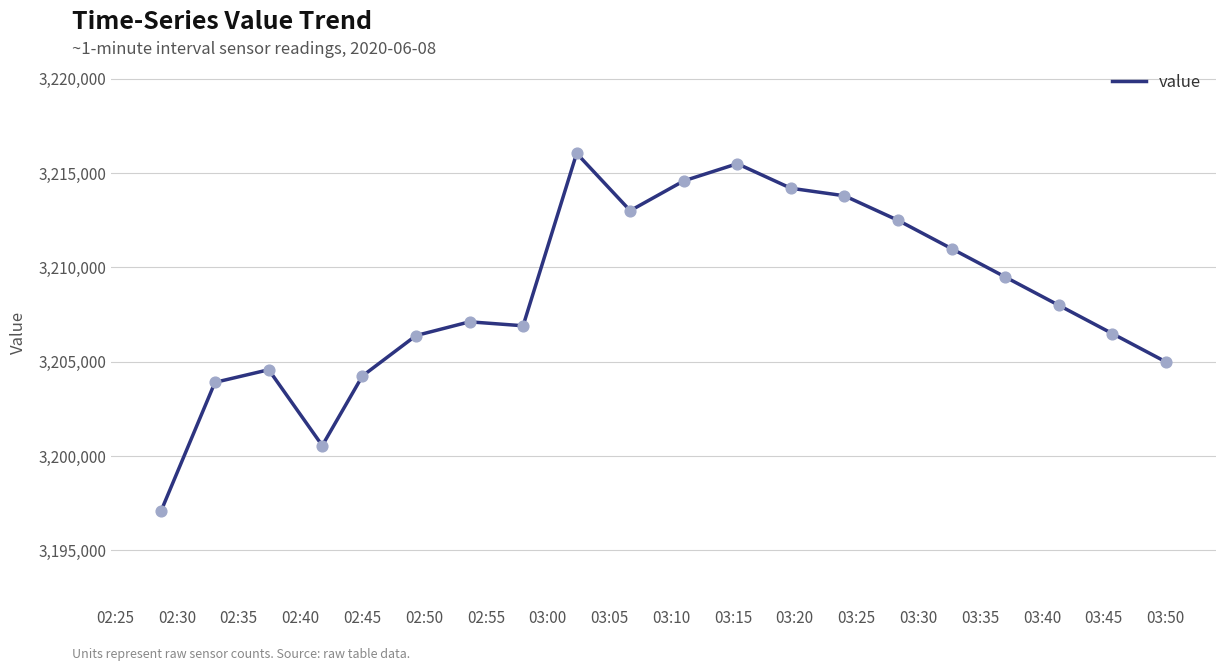

What is the difference between the maximum and minimum values?

18940